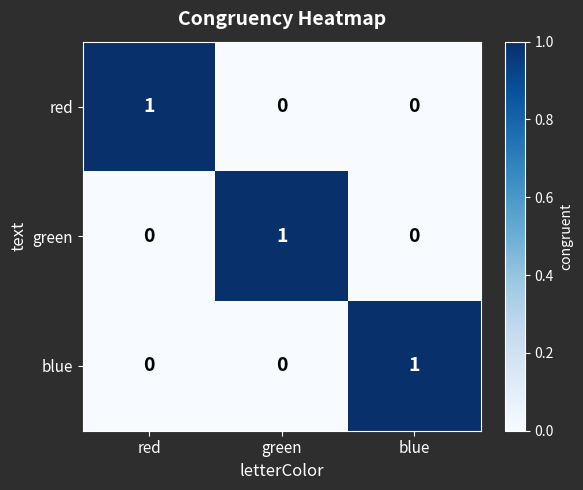

Reading left to right, extract all data points from this chart.

red: red=1	green=0	blue=0
green: red=0	green=1	blue=0
blue: red=0	green=0	blue=1